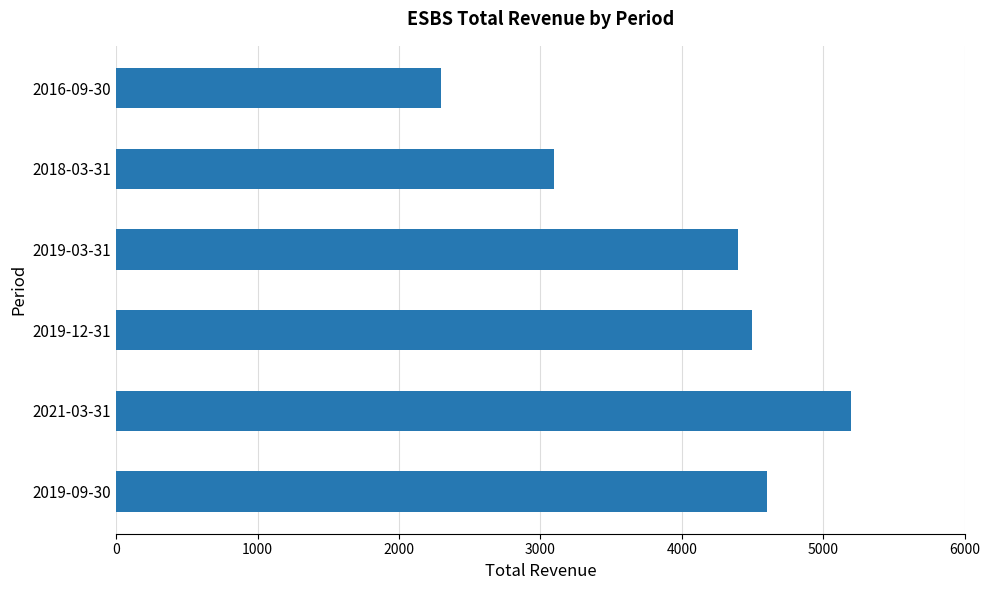

Between 2016-09-30 and 2021-03-31, which is larger?

2021-03-31